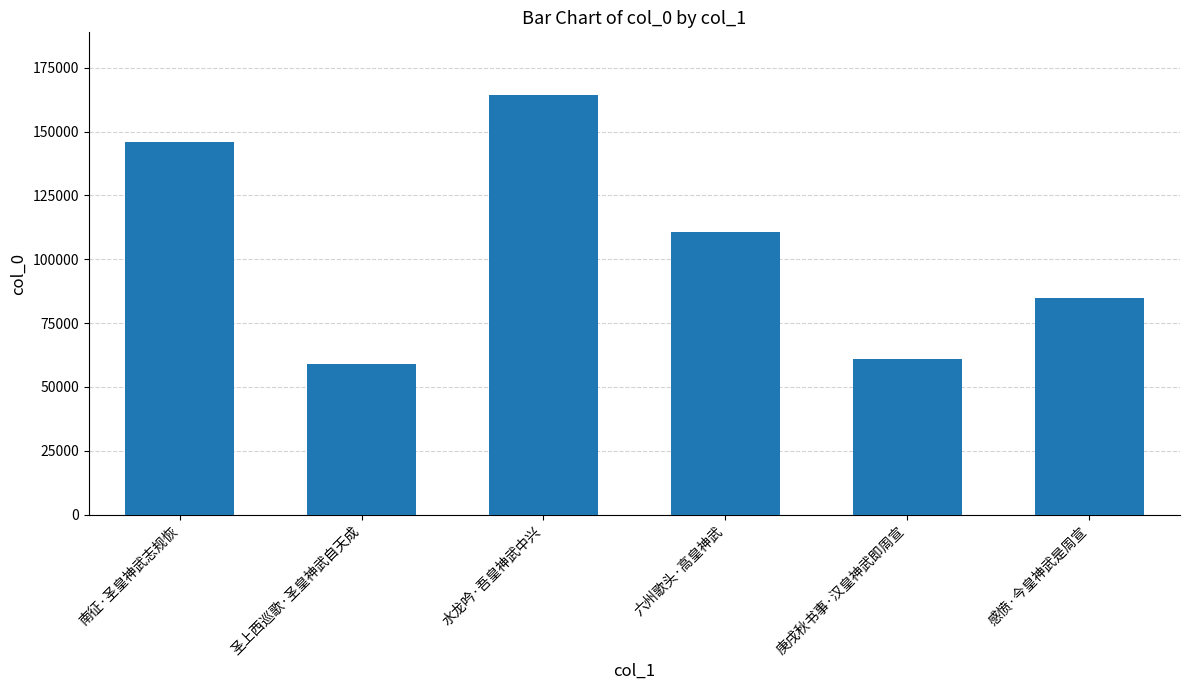

What is the difference between the second highest and minimum values?

86815